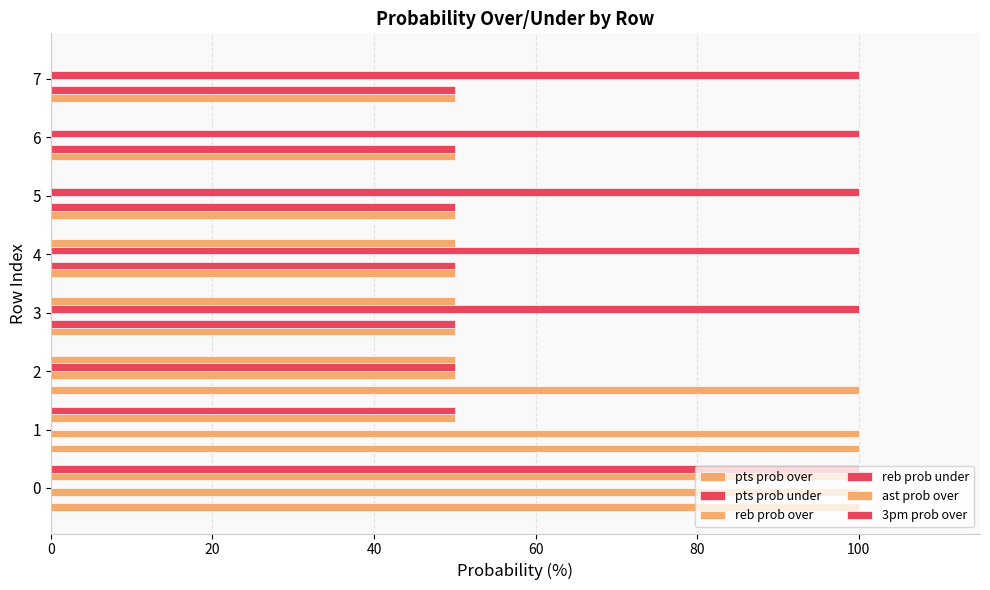

Count the number of categories in the chart.

8